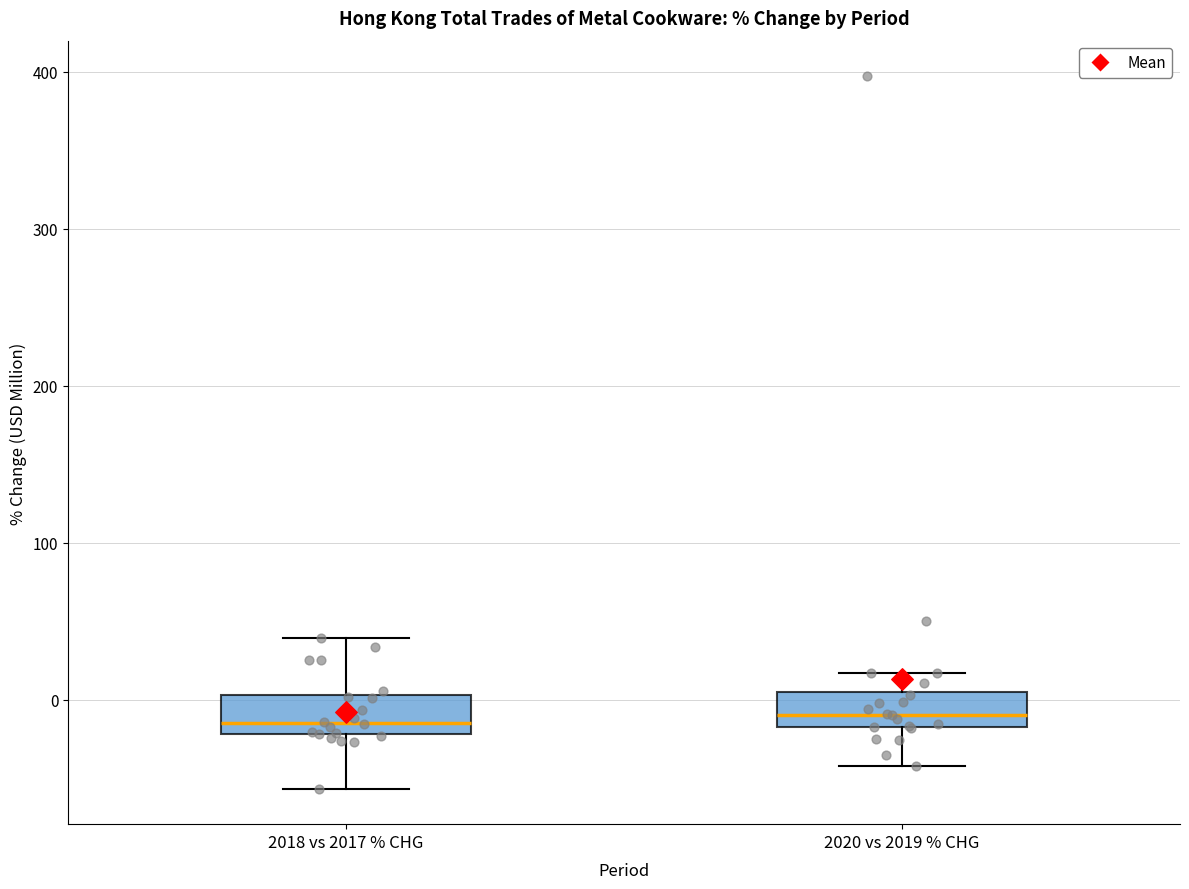

Reading left to right, transcribe this box plot: for each box, give where its median line is, the range the box spans, and where its two whiskers end, as read against the y-axis. The values are not printed on the chart, so give them approximately, as read against the axis.

2018 vs 2017 % CHG: median -10, box -20 to 0, whiskers -60 to 40
2020 vs 2019 % CHG: median -10, box -20 to 0, whiskers -40 to 20